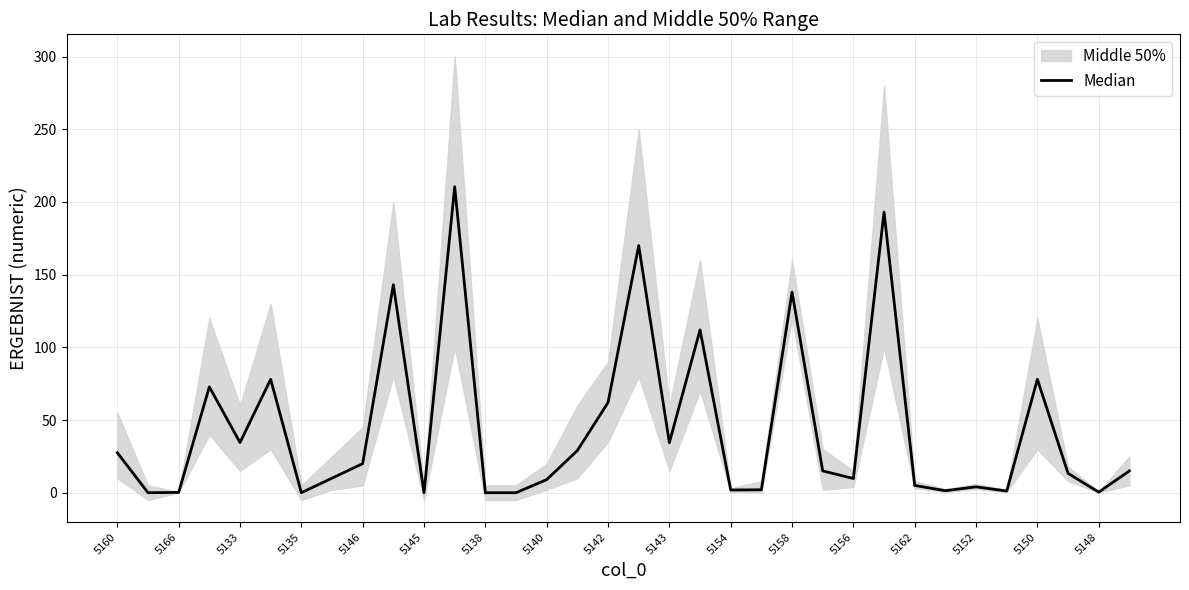

The value at 5148 is 0.4. True or false?

True